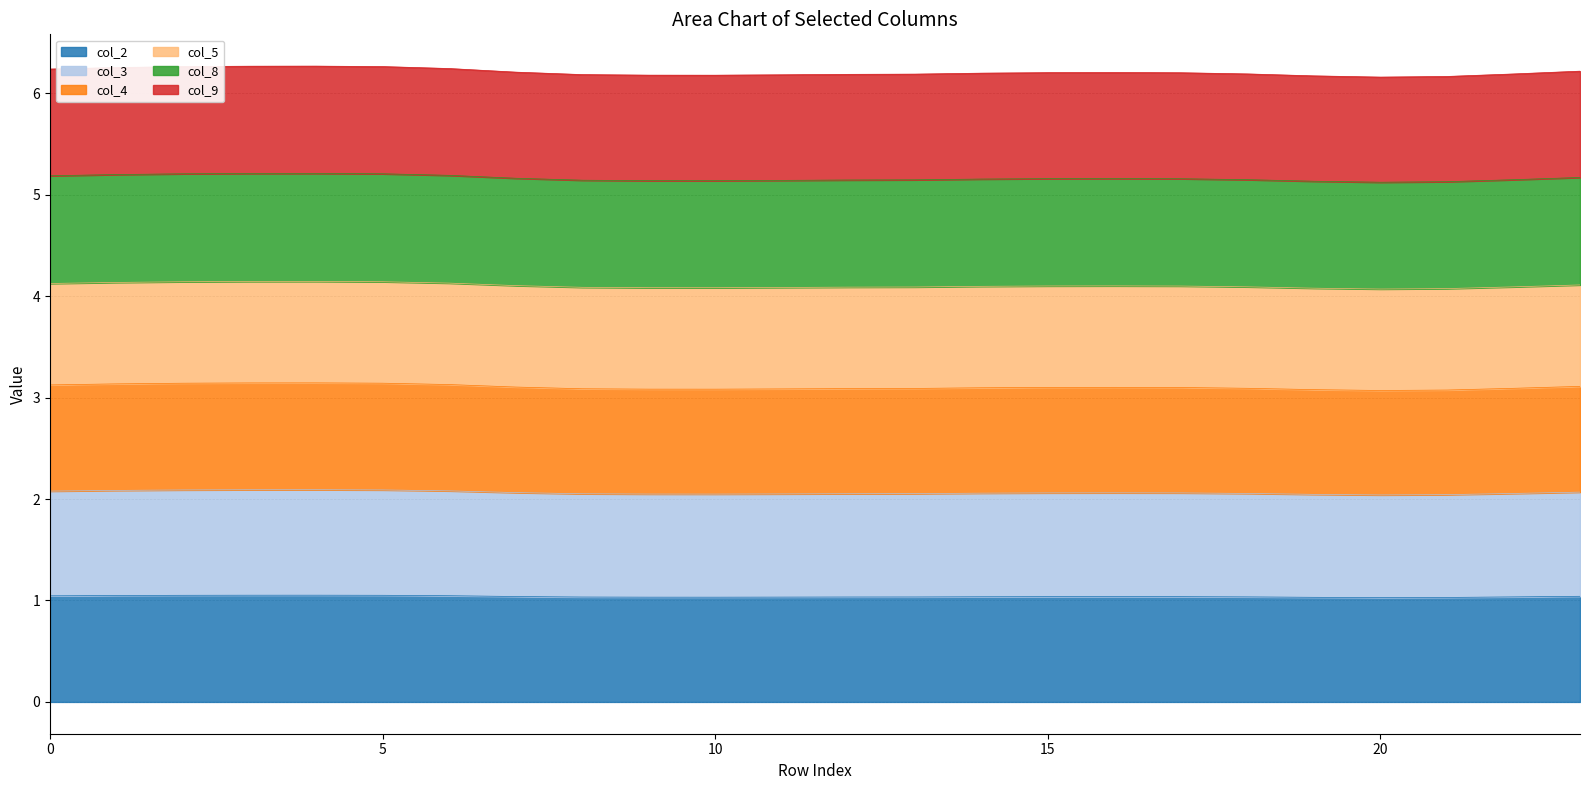

How many interior local peaks does the col_3 series have?

2